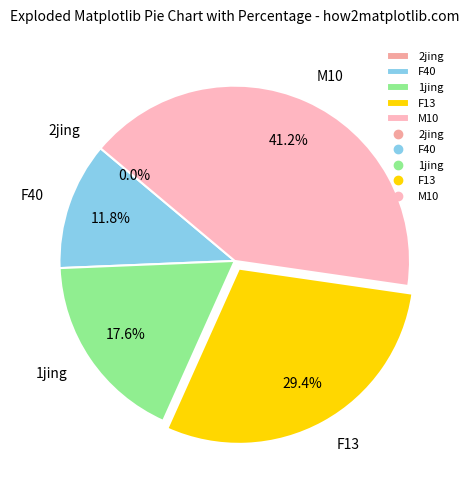

What is the change in value from 2jing to F13?

+5